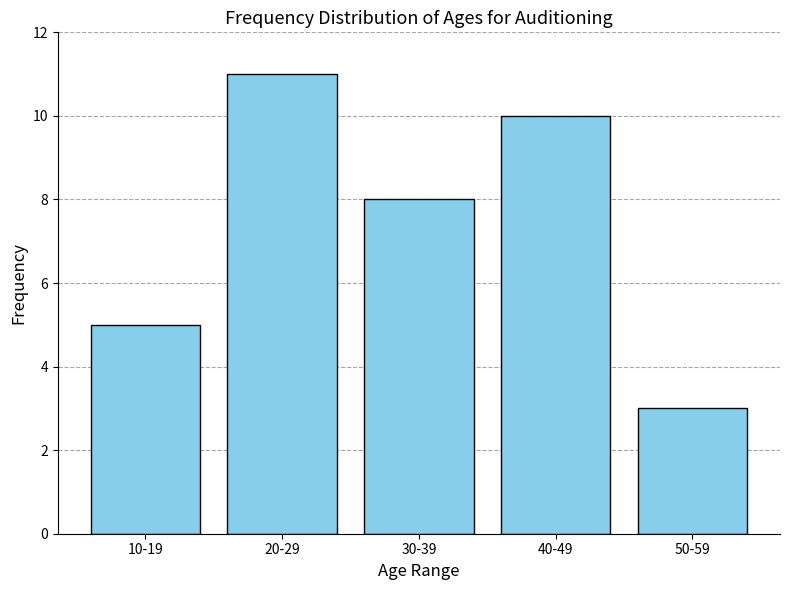

Reading right to left, transcribe all the data shown in this chart.

3	10	8	11	5